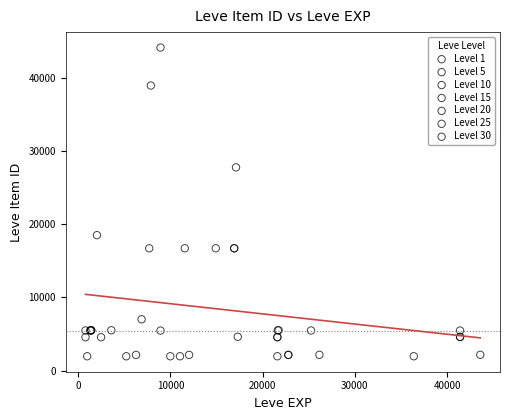

Which series contains the highest Y value?

Level 10